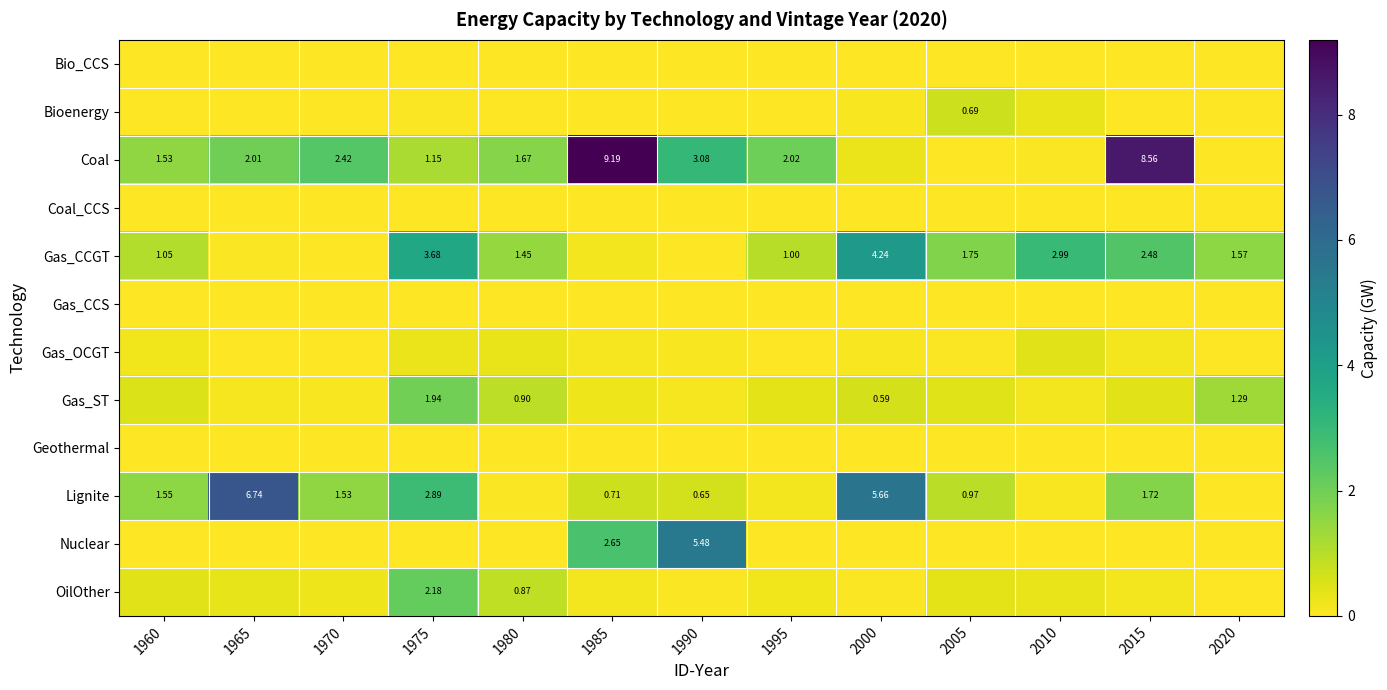

How many series are shown in this chart?

12